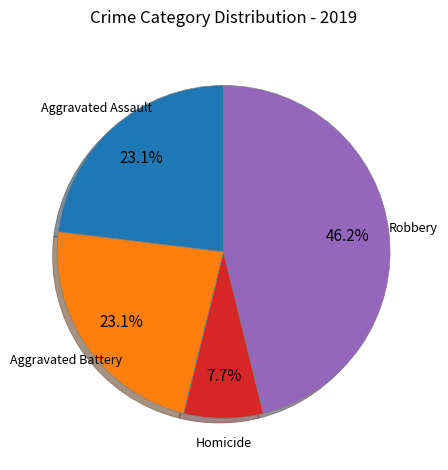

How many slices are in this pie chart?

4